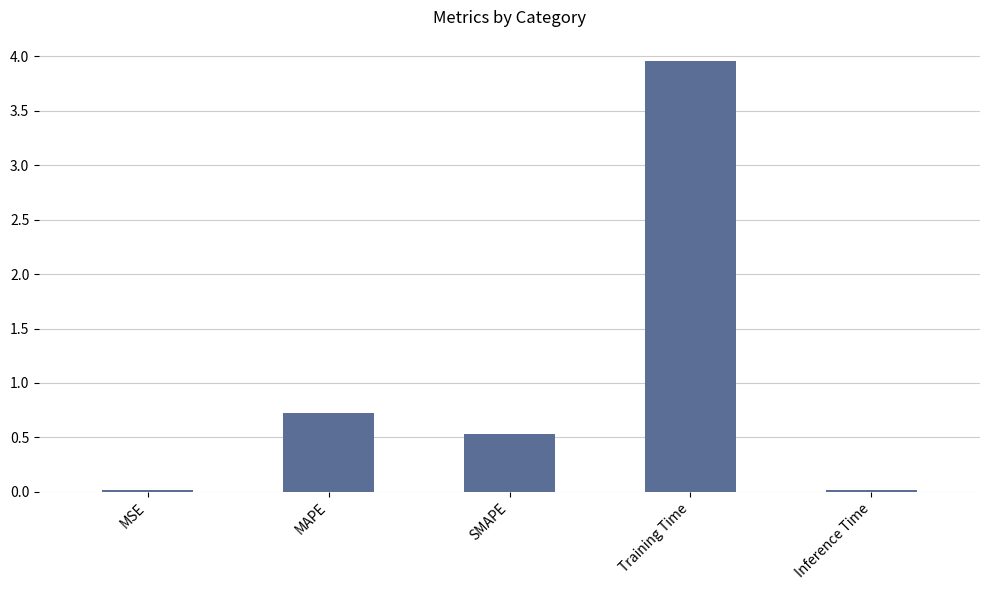

The value at MAPE is 1.2. True or false?

False